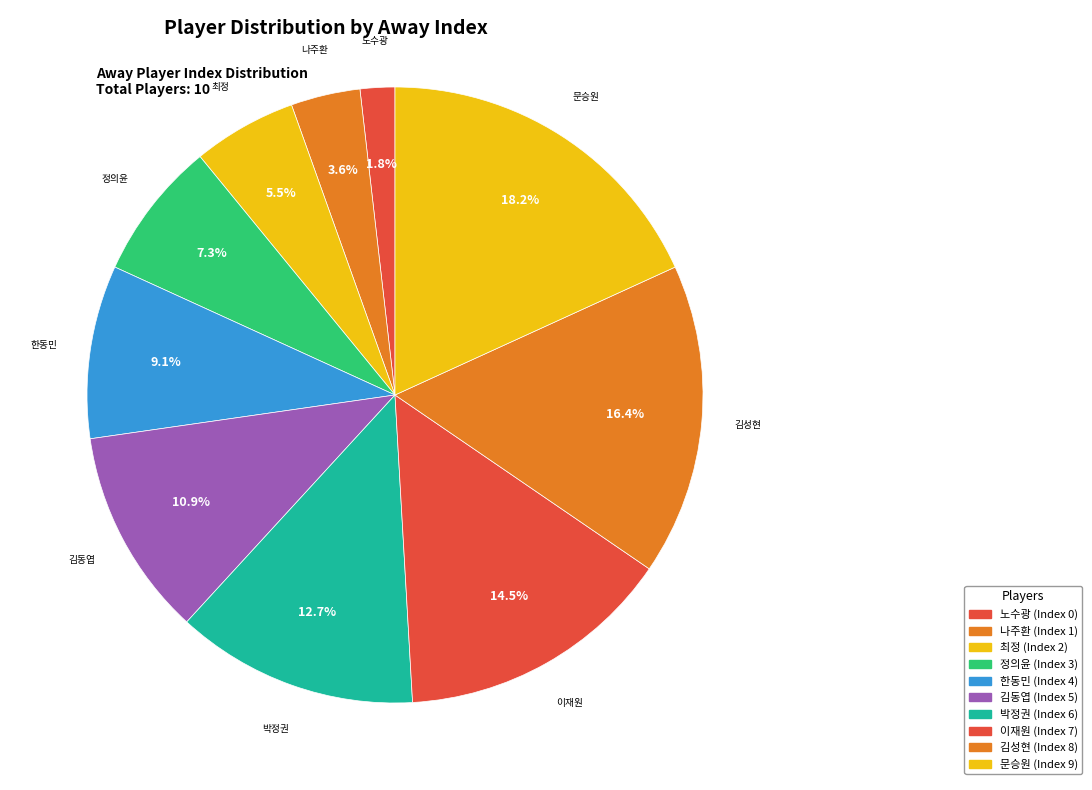

What is the change in value from 나주환 to 한동민?

+3